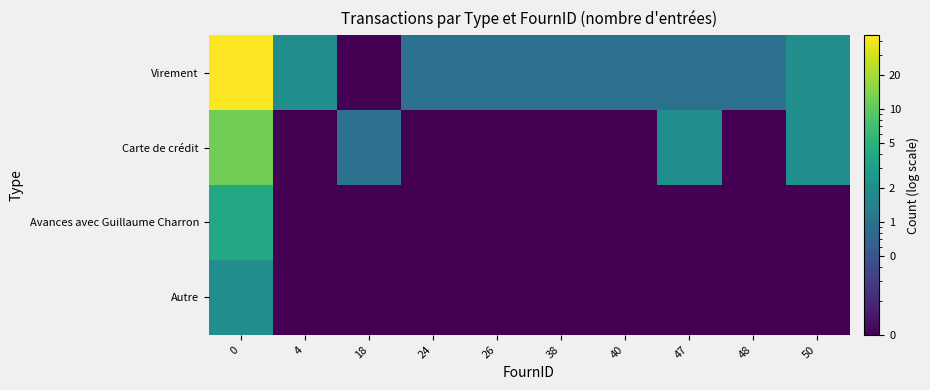

How many categories are shown in the chart?

10